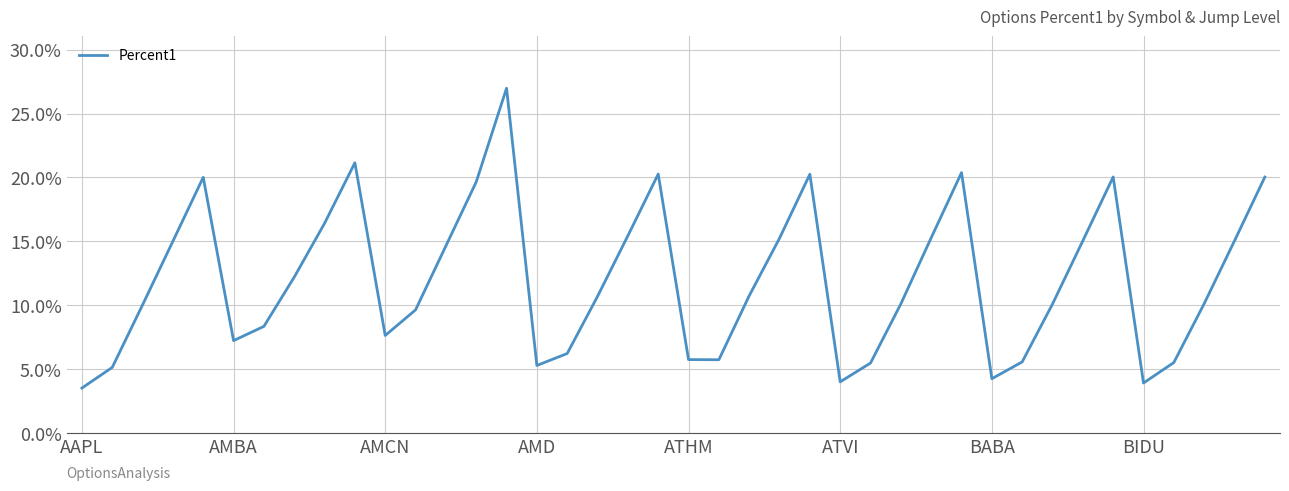

Is this an area chart (filled region under the line)?

No